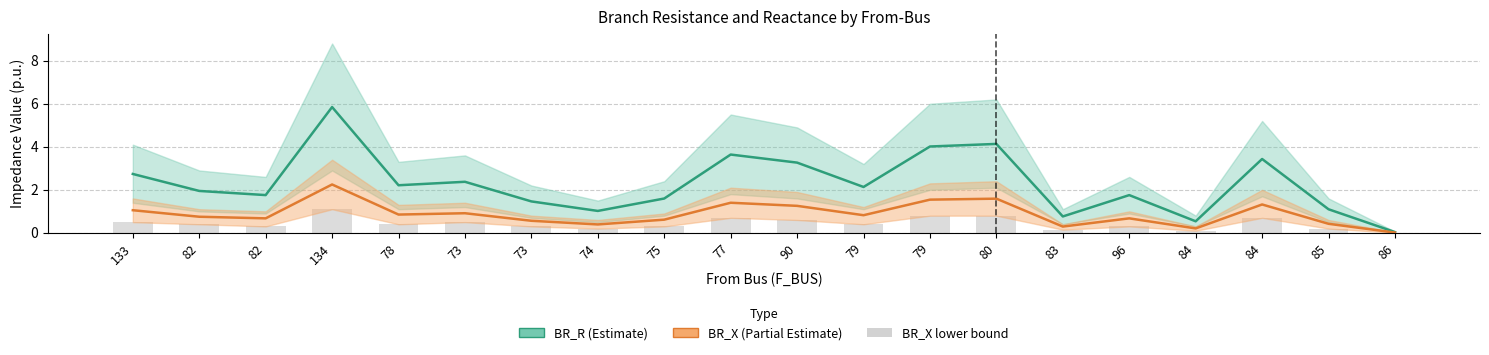

How many groups of bars are there?

20